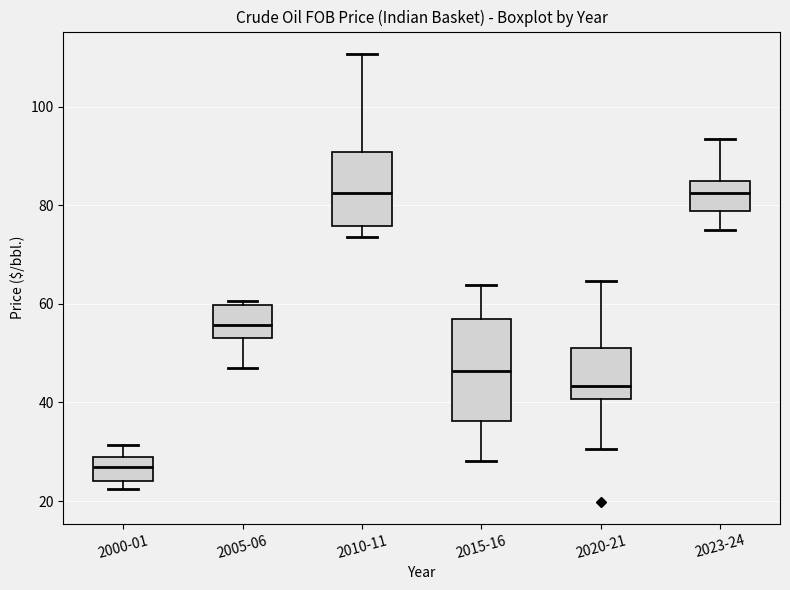

Reading left to right, read every box against the y-axis: the position of its median line, the range the box covers, and the ends of its whiskers. The values are not printed on the chart, so give them approximately, as read against the axis.

2000-01: median 26, box 24 to 28, whiskers 22 to 32
2005-06: median 56, box 54 to 60, whiskers 46 to 60 (just above the box's upper edge)
2010-11: median 82, box 76 to 90, whiskers 74 to 110
2015-16: median 46, box 36 to 56, whiskers 28 to 64
2020-21: median 44, box 40 to 52, whiskers 30 to 64
2023-24: median 82, box 78 to 84, whiskers 74 to 94